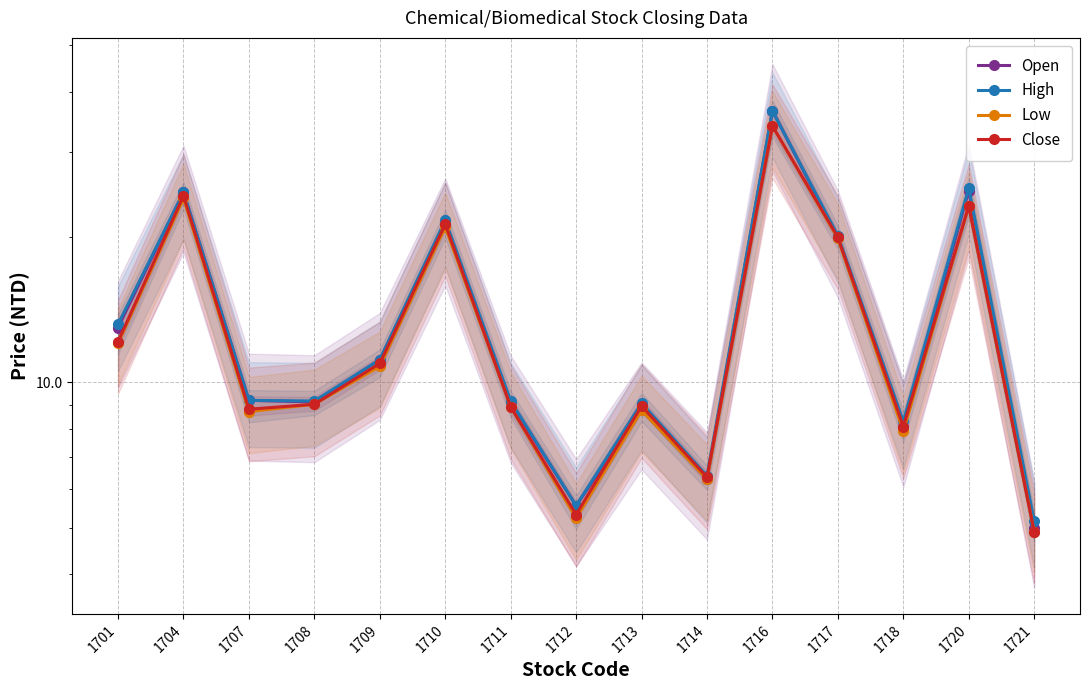

What is the difference between the maximum and minimum values in the Open series?

31.6